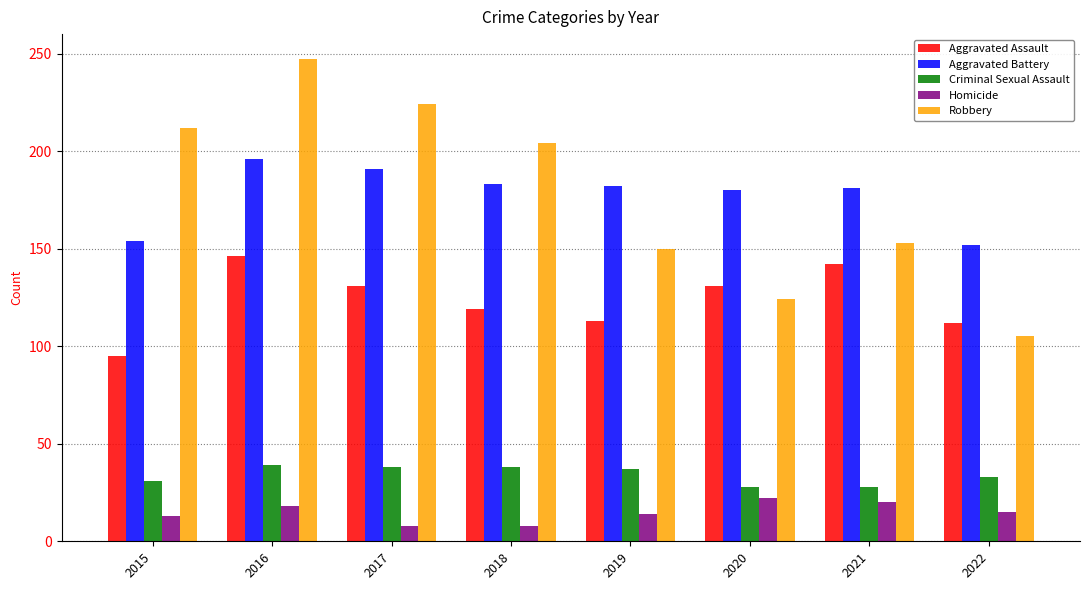

Is the value of Aggravated Battery at 2018 greater than the value of Criminal Sexual Assault at 2020?

Yes